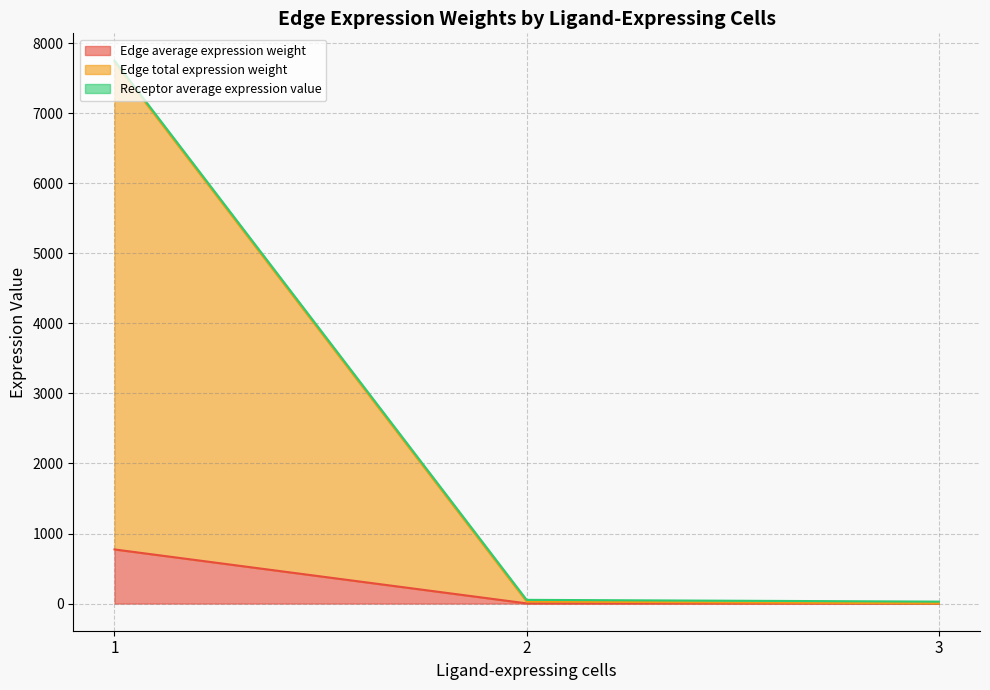

The value of Receptor average expression value at 2 is 2.1. True or false?

True